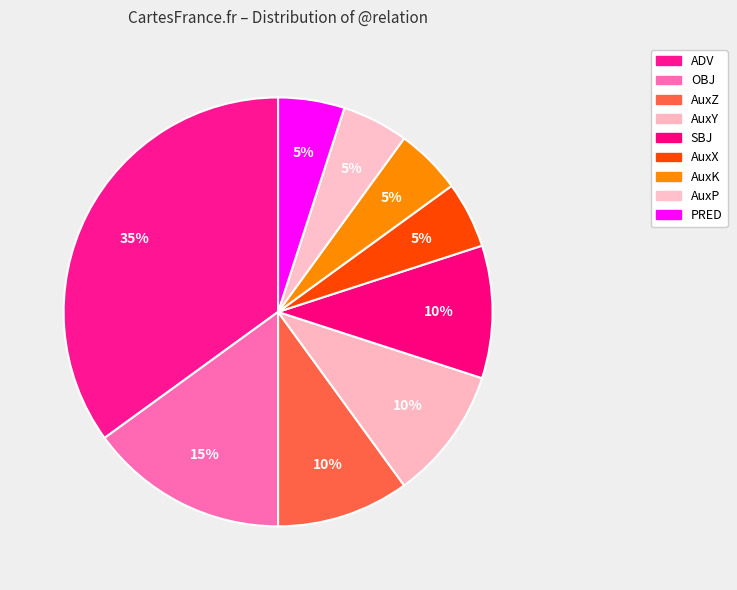

Count the number of slices in the pie.

9